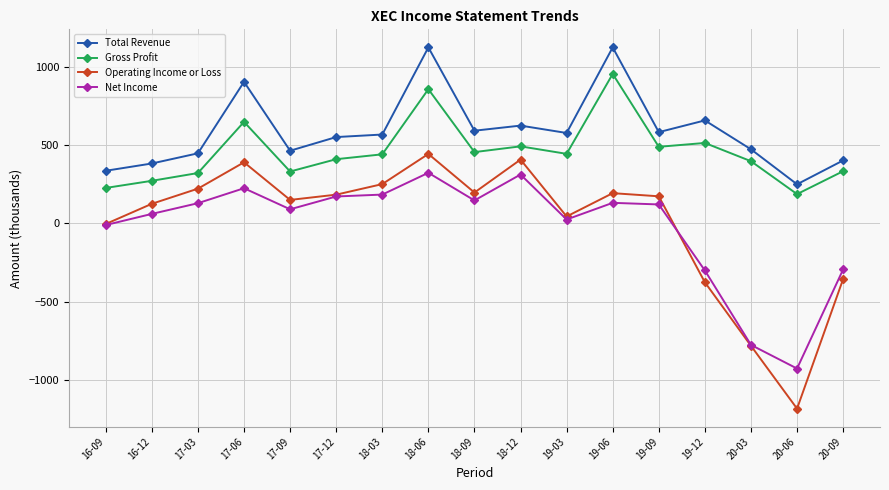

Which series has the largest total across all categories?

Total Revenue